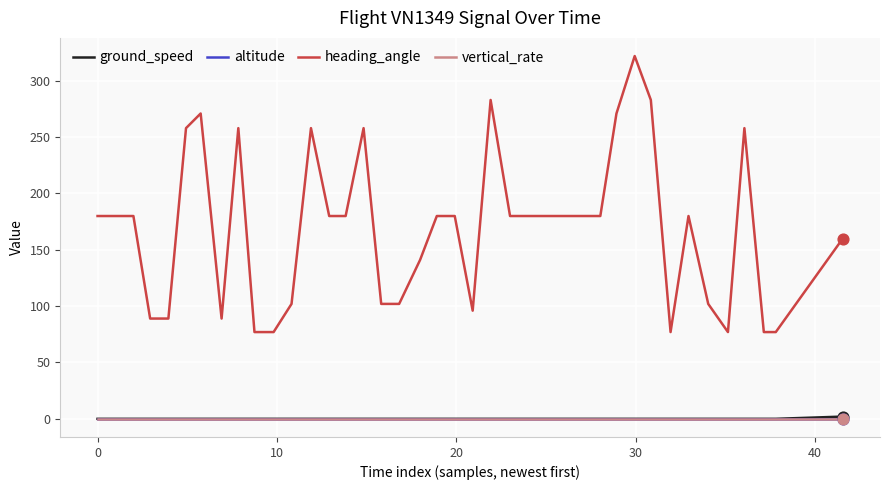

Does the chart have visible grid lines?

Yes